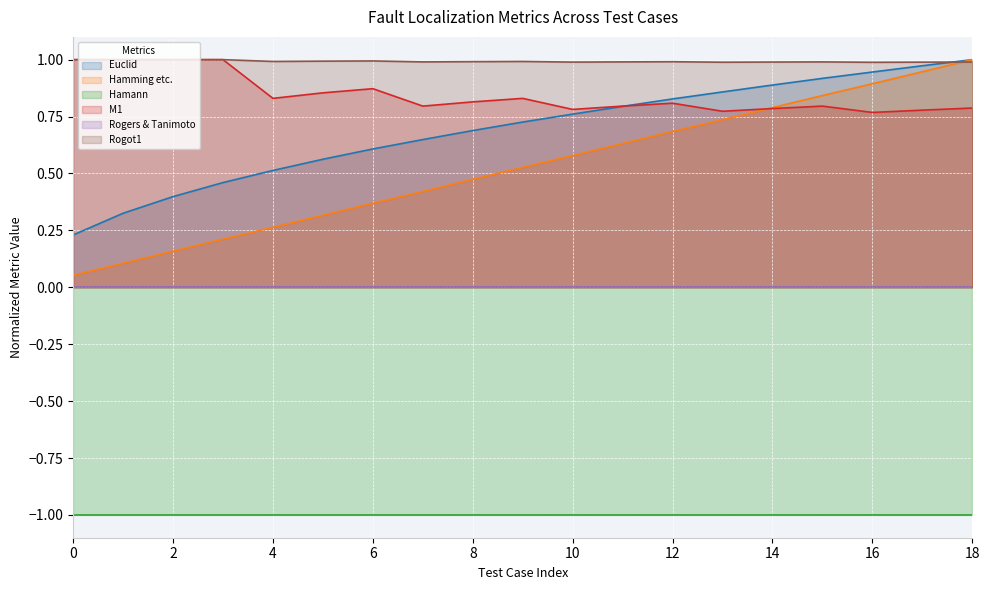

True or false: Euclid has a value of 0.5 at 12.

False